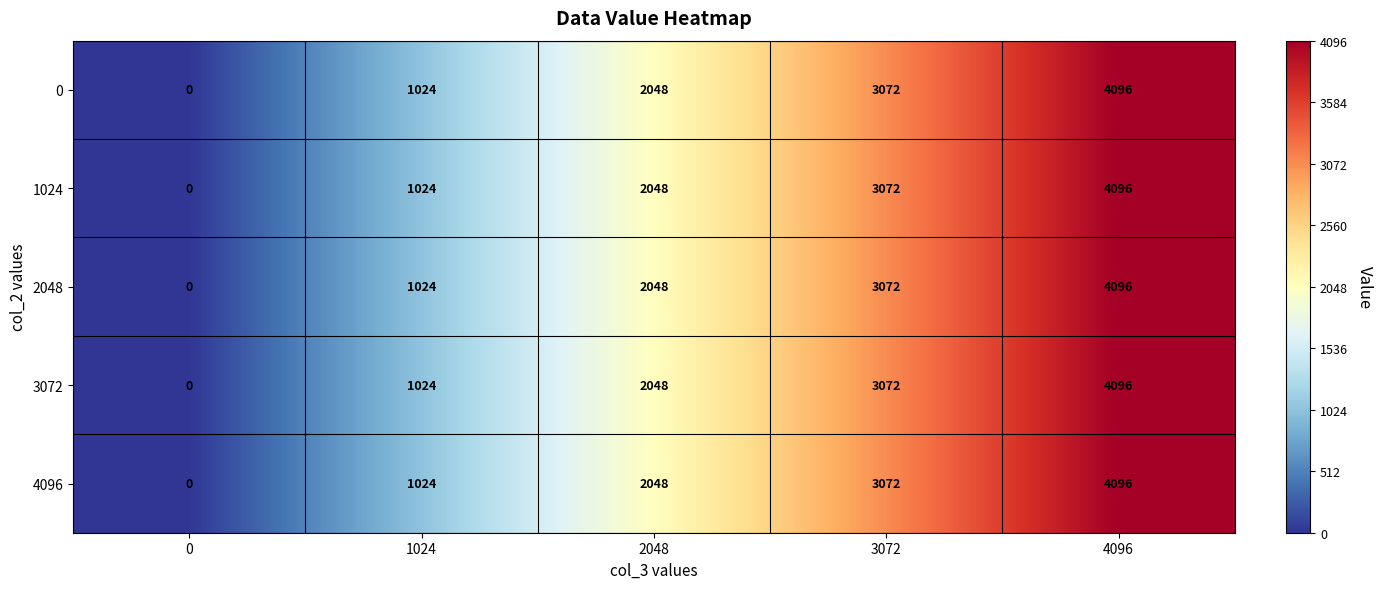

Where is 1024 nearest to the value 2048?

2048